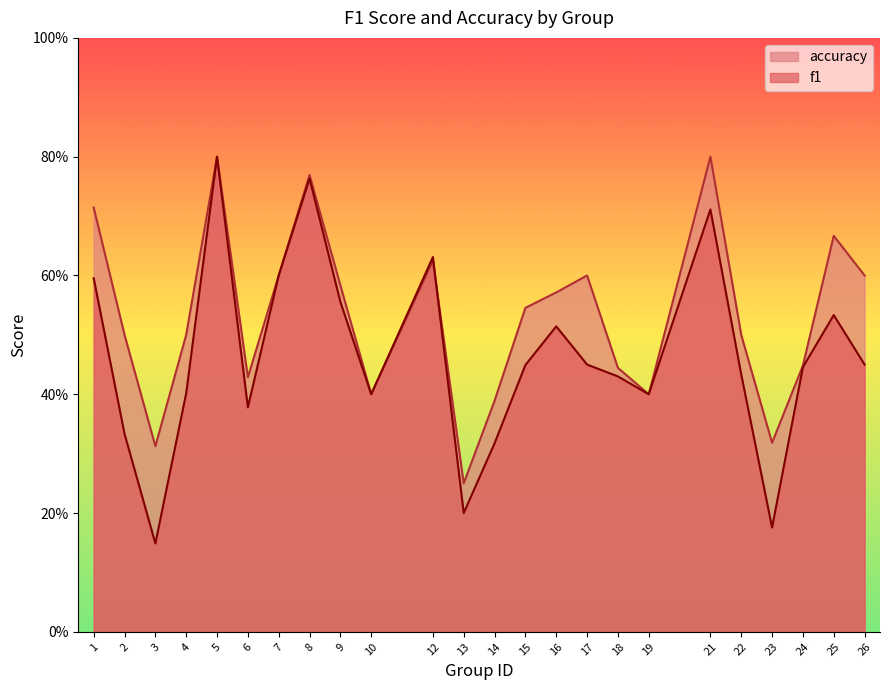

List the series in order of their overall mean, highest first.

accuracy, f1